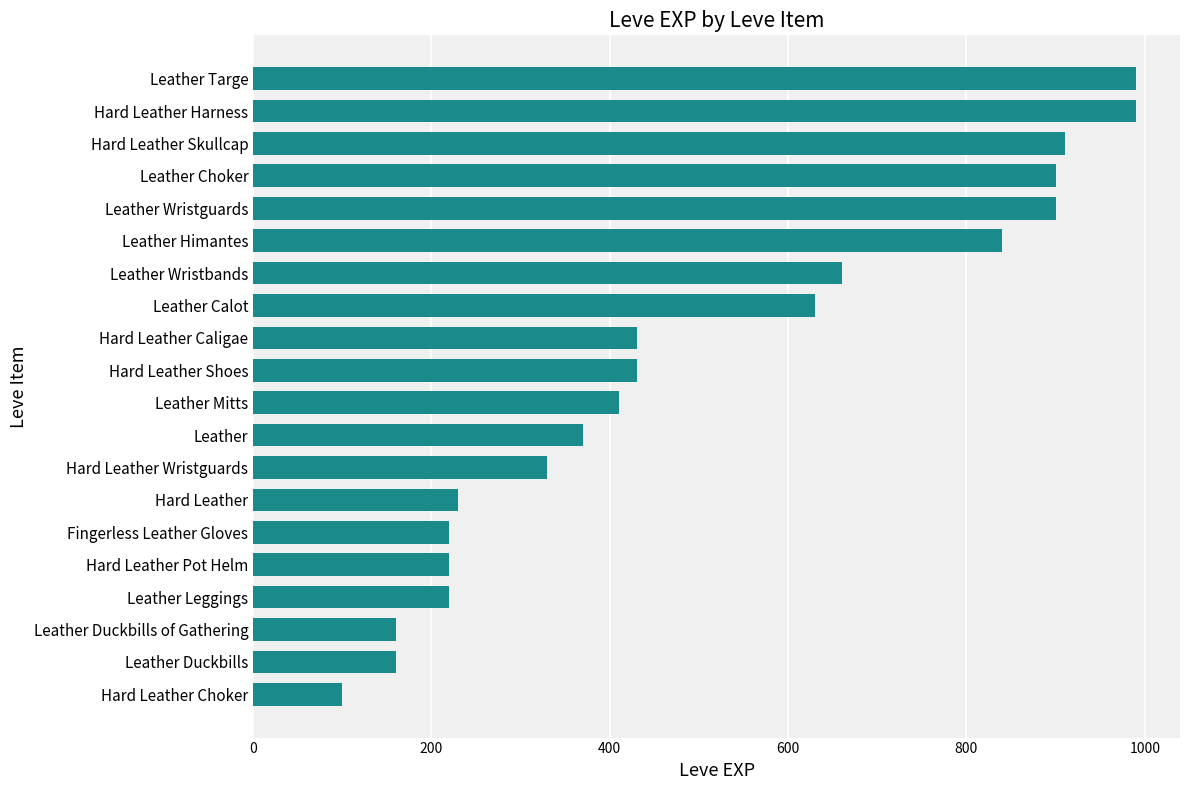

What is the change in value from Hard Leather Choker to Hard Leather Caligae?

+330